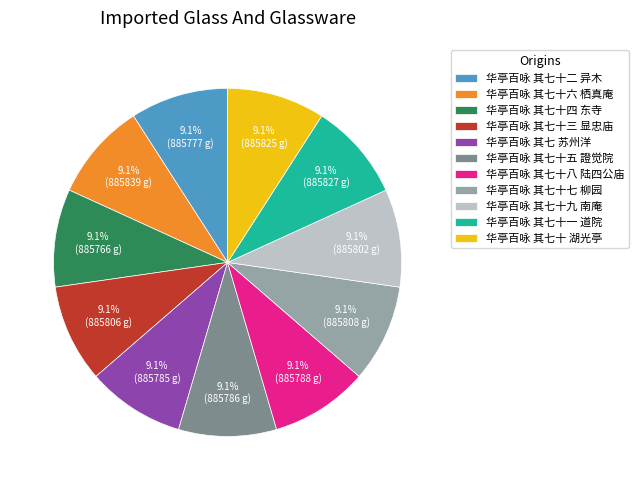

Approximately how many times larger is the value at 华亭百咏 其七十二 异木 compared to 华亭百咏 其七十九 南庵?

1.0